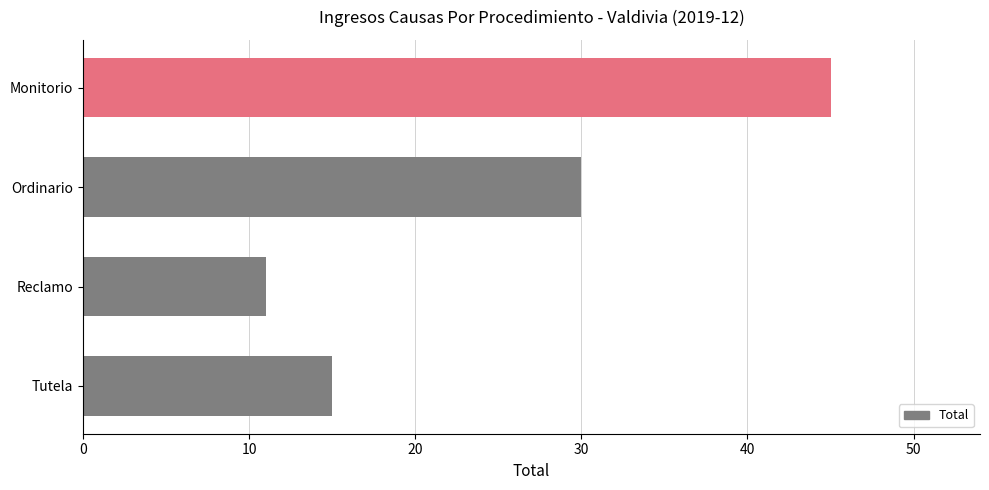

What is the label of the 1st bar from the top?

Monitorio